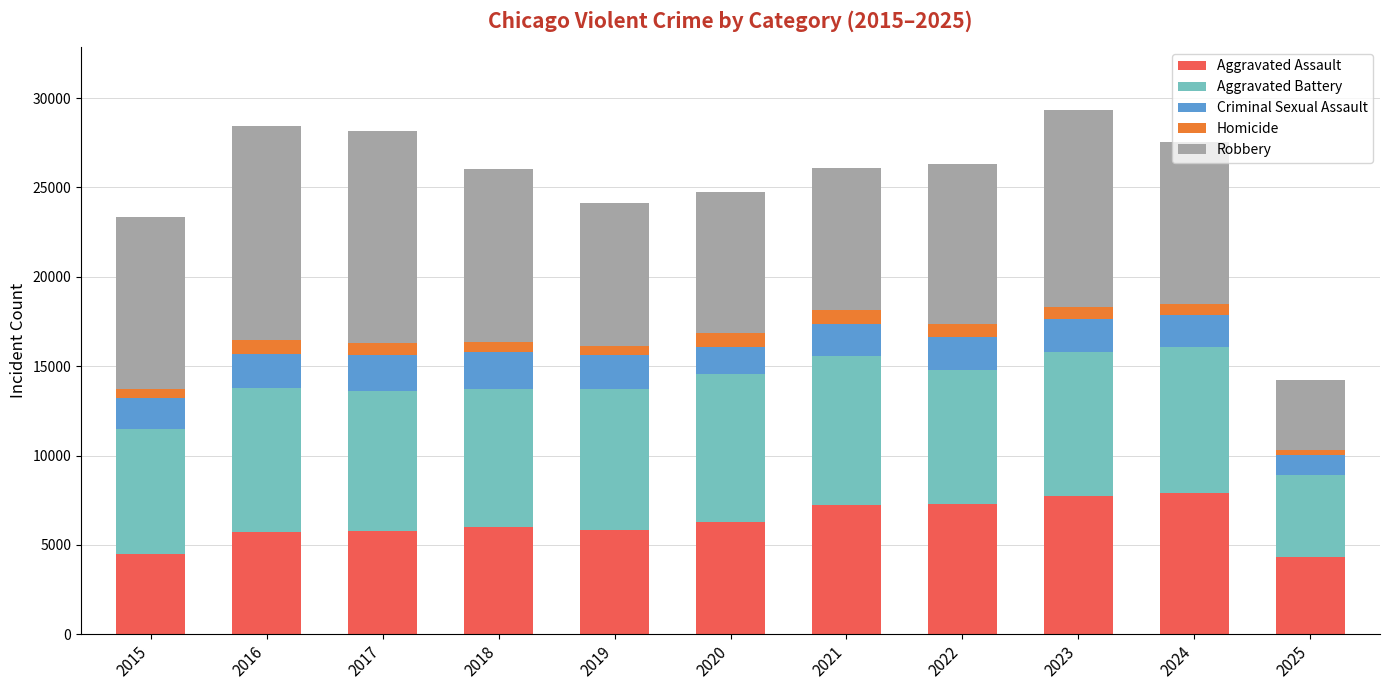

How many data points does each series have?

11